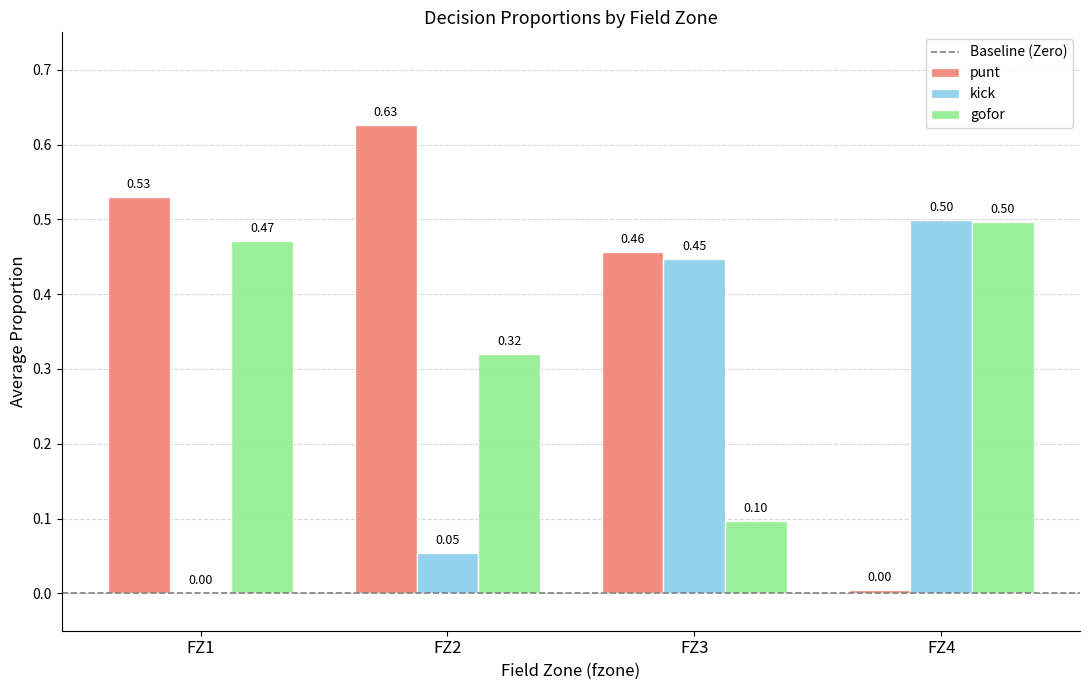

What is the total value across all series at FZ3?

1.0